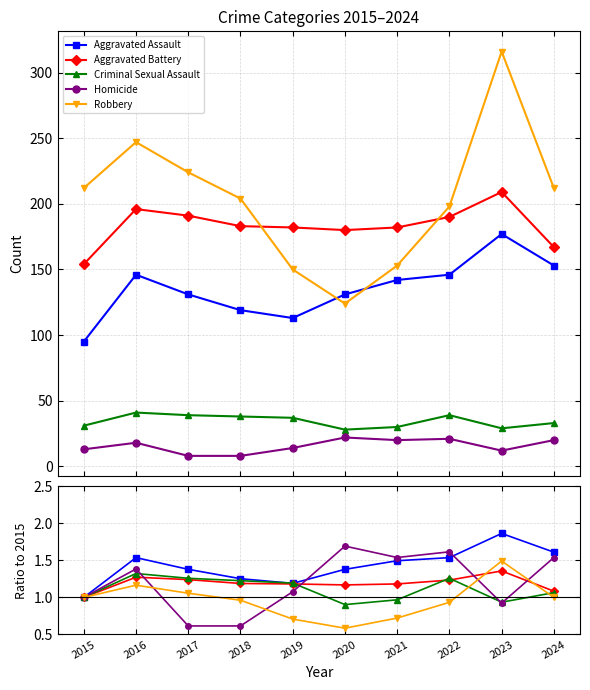

How many lines are shown in the chart?

5